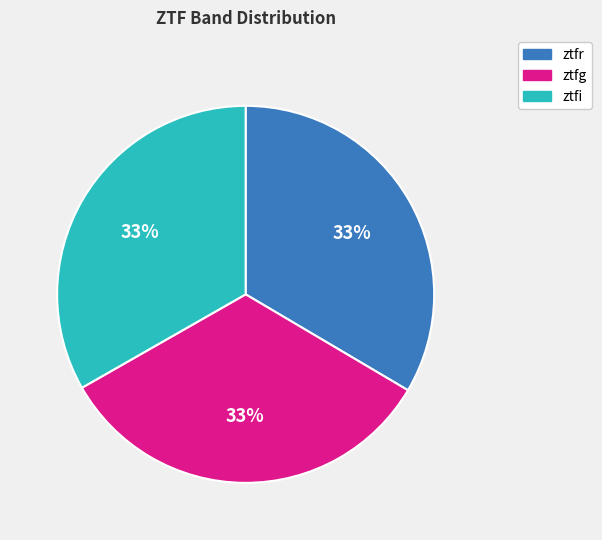

To the nearest percent, what is the average slice percentage?

33%